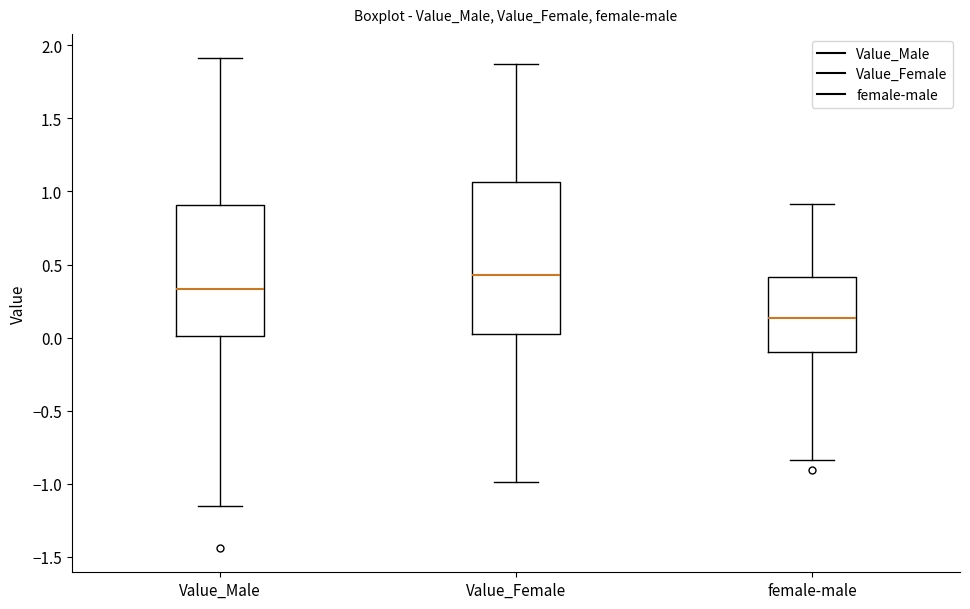

Reading left to right, read every box against the y-axis: the position of its median line, the range the box covers, and the ends of its whiskers. The values are not printed on the chart, so give them approximately, as read against the axis.

Value_Male: median 0.35, box 0.00 to 0.90, whiskers -1.15 to 1.90
Value_Female: median 0.45, box 0.00 to 1.05, whiskers -1.00 to 1.90
female-male: median 0.15, box -0.10 to 0.40, whiskers -0.85 to 0.90